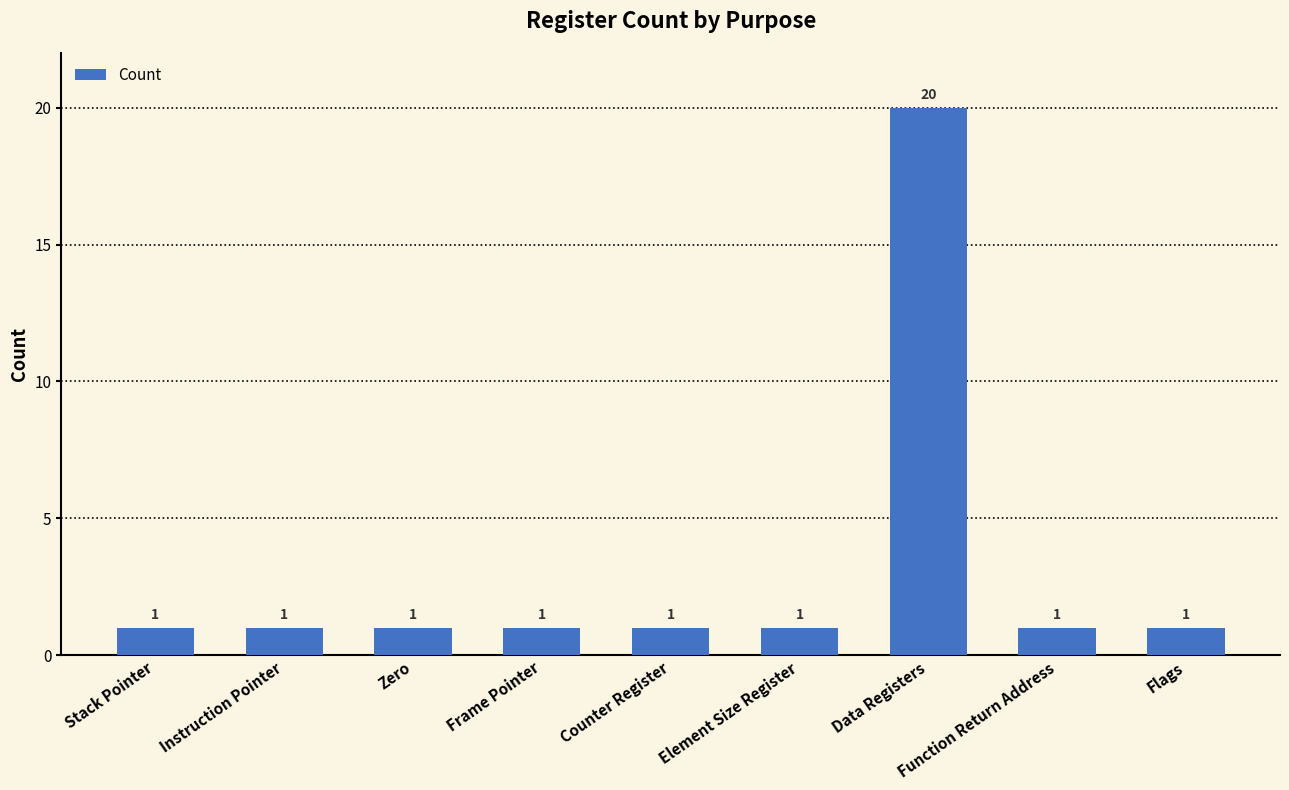

How many bars are there in total?

9